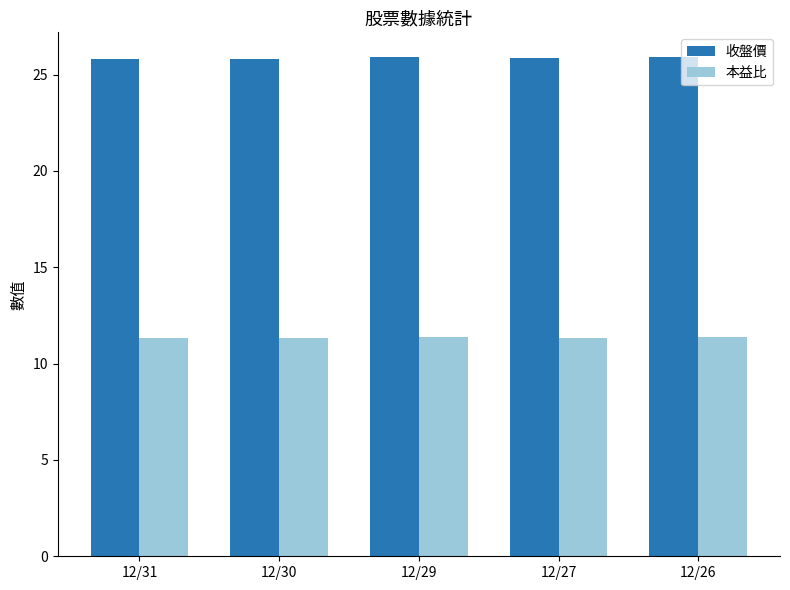

Rank the series at 12/29 from lowest to highest value.

本益比, 收盤價